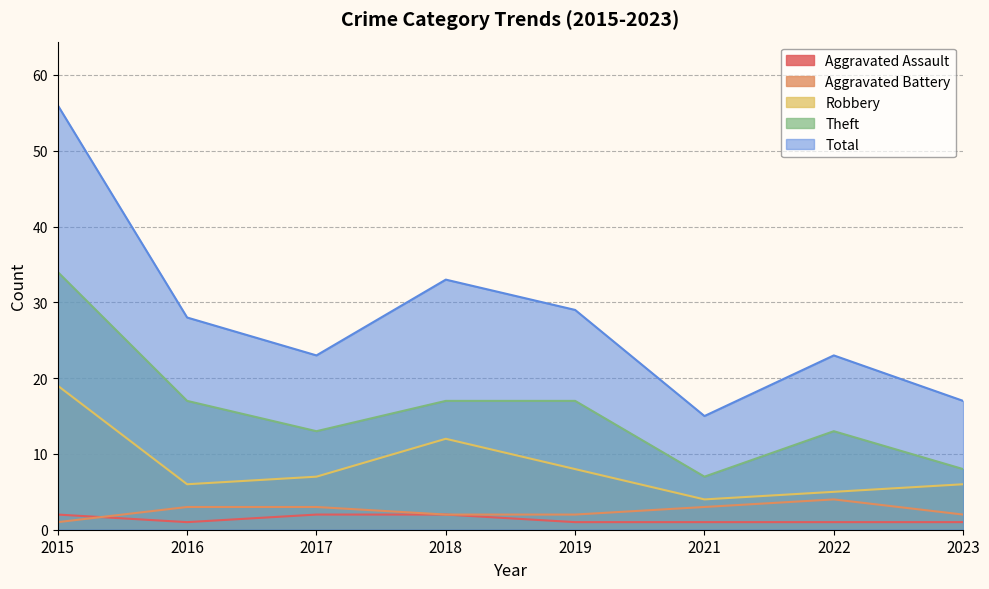

Count the number of categories in the chart.

8